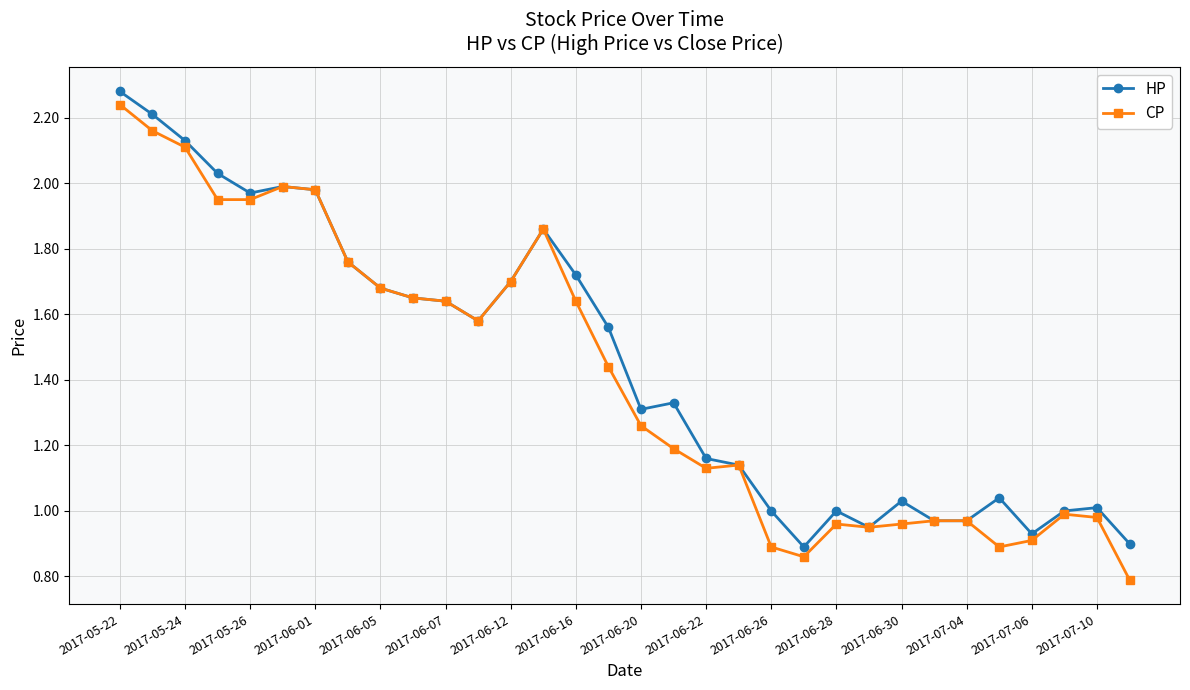

True or false: HP has more than 1 interior local peaks.

True